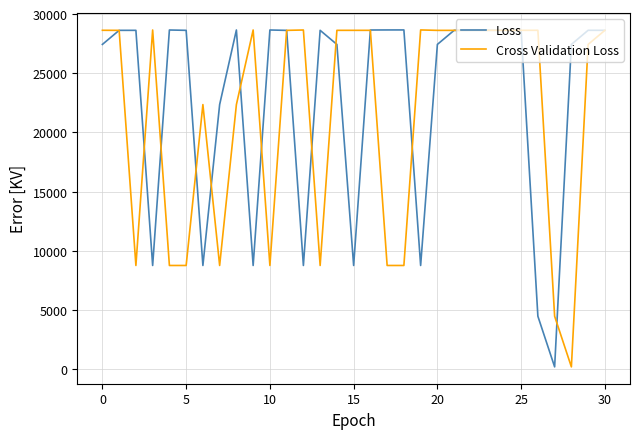

What is the greatest value displayed?

28660